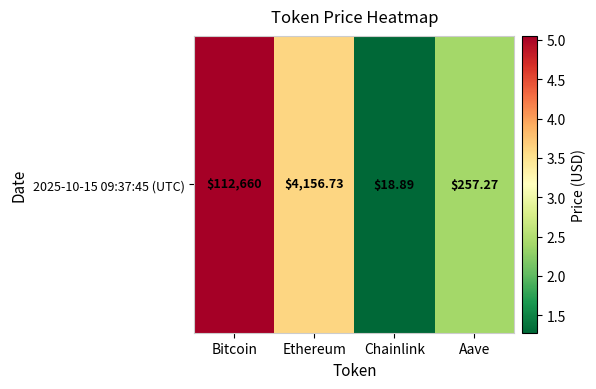

At which label does the data first exceed 3?

Bitcoin